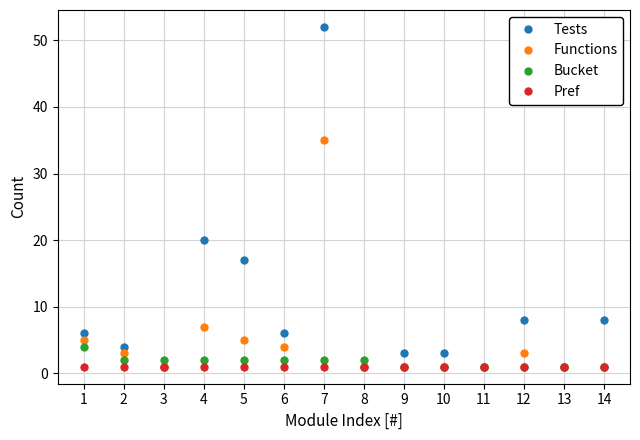

Reading left to right, extract all data points from this chart.

Tests: 1=6	2=4	3=1	4=20	5=17	6=6	7=52	8=1	9=3	10=3	11=1	12=8	13=1	14=8
Functions: 1=5	2=3	3=1	4=7	5=5	6=4	7=35	8=1	9=1	10=1	11=1	12=3	13=1	14=1
Bucket: 1=4	2=2	3=2	4=2	5=2	6=2	7=2	8=2	9=1	10=1	11=1	12=1	13=1	14=1
Pref: 1=1	2=1	3=1	4=1	5=1	6=1	7=1	8=1	9=1	10=1	11=1	12=1	13=1	14=1